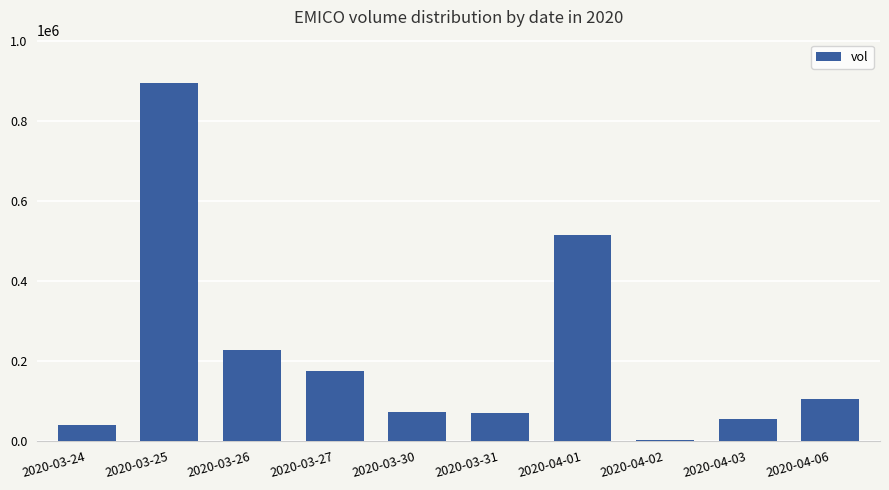

Is it true that the value at 2020-03-25 is 895800?

True